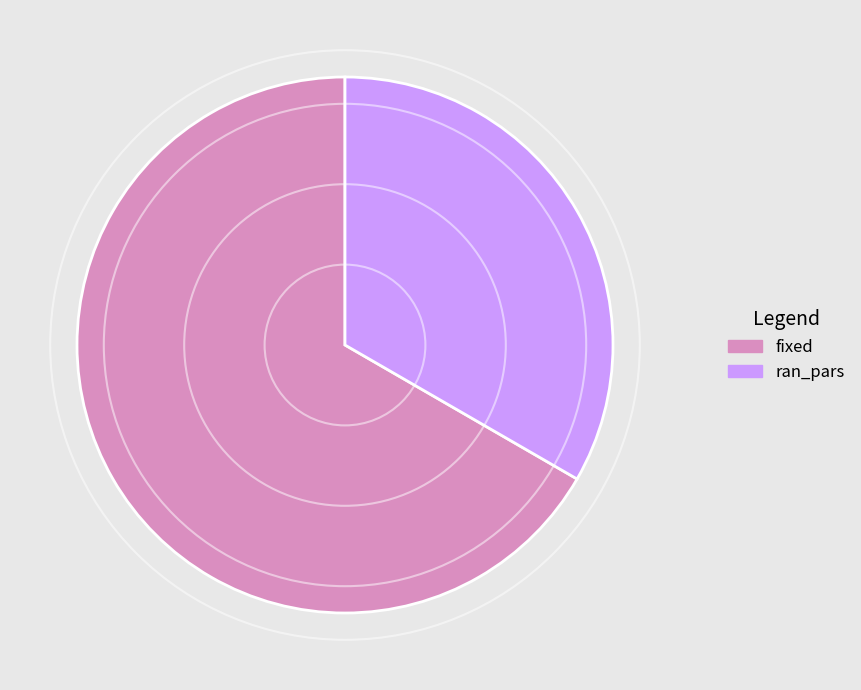

Is the sum of fixed and ran_pars greater than half?

Yes